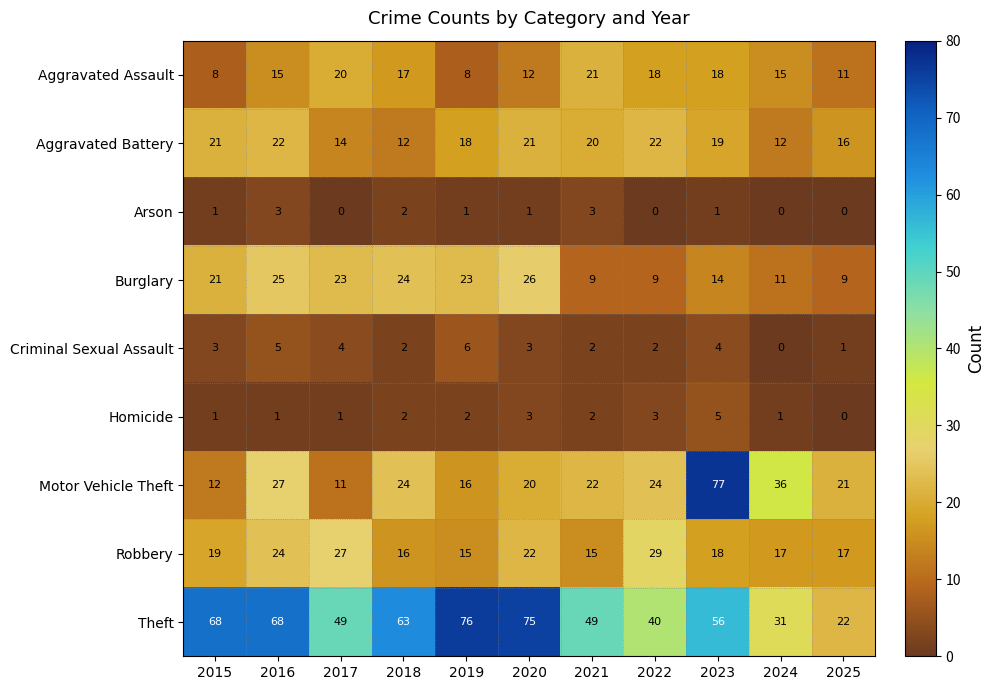

What is the greatest value displayed?

77